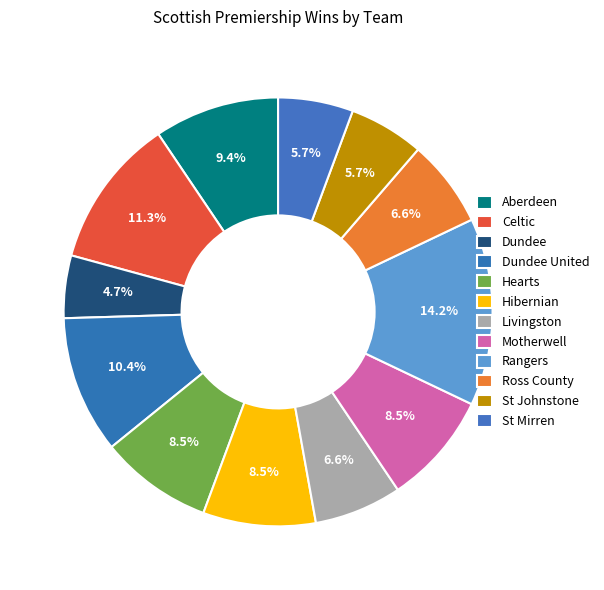

Is there any slice that represents more than half of the pie?

No